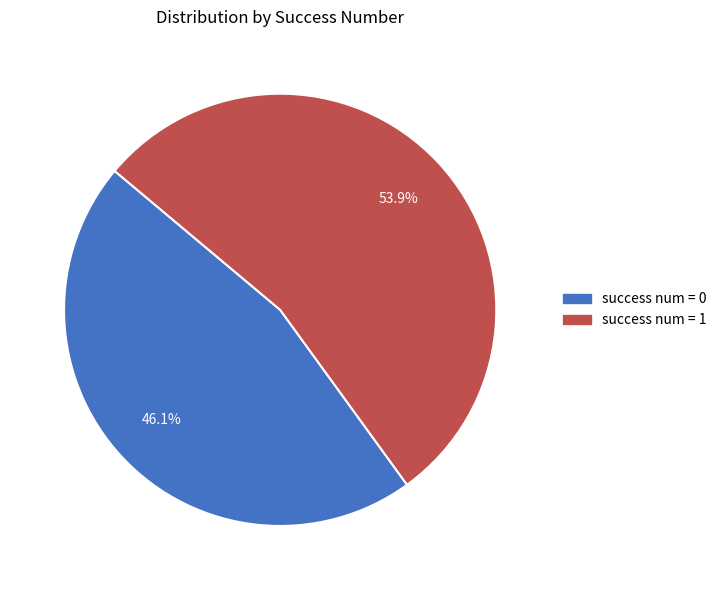

How many slices are in this pie chart?

2